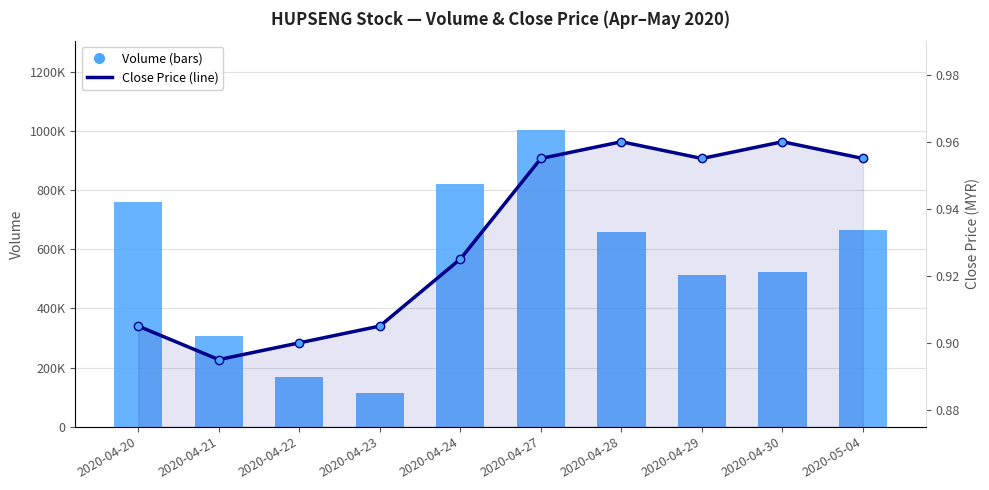

What is the label of the 1st bar from the right?

2020-05-04